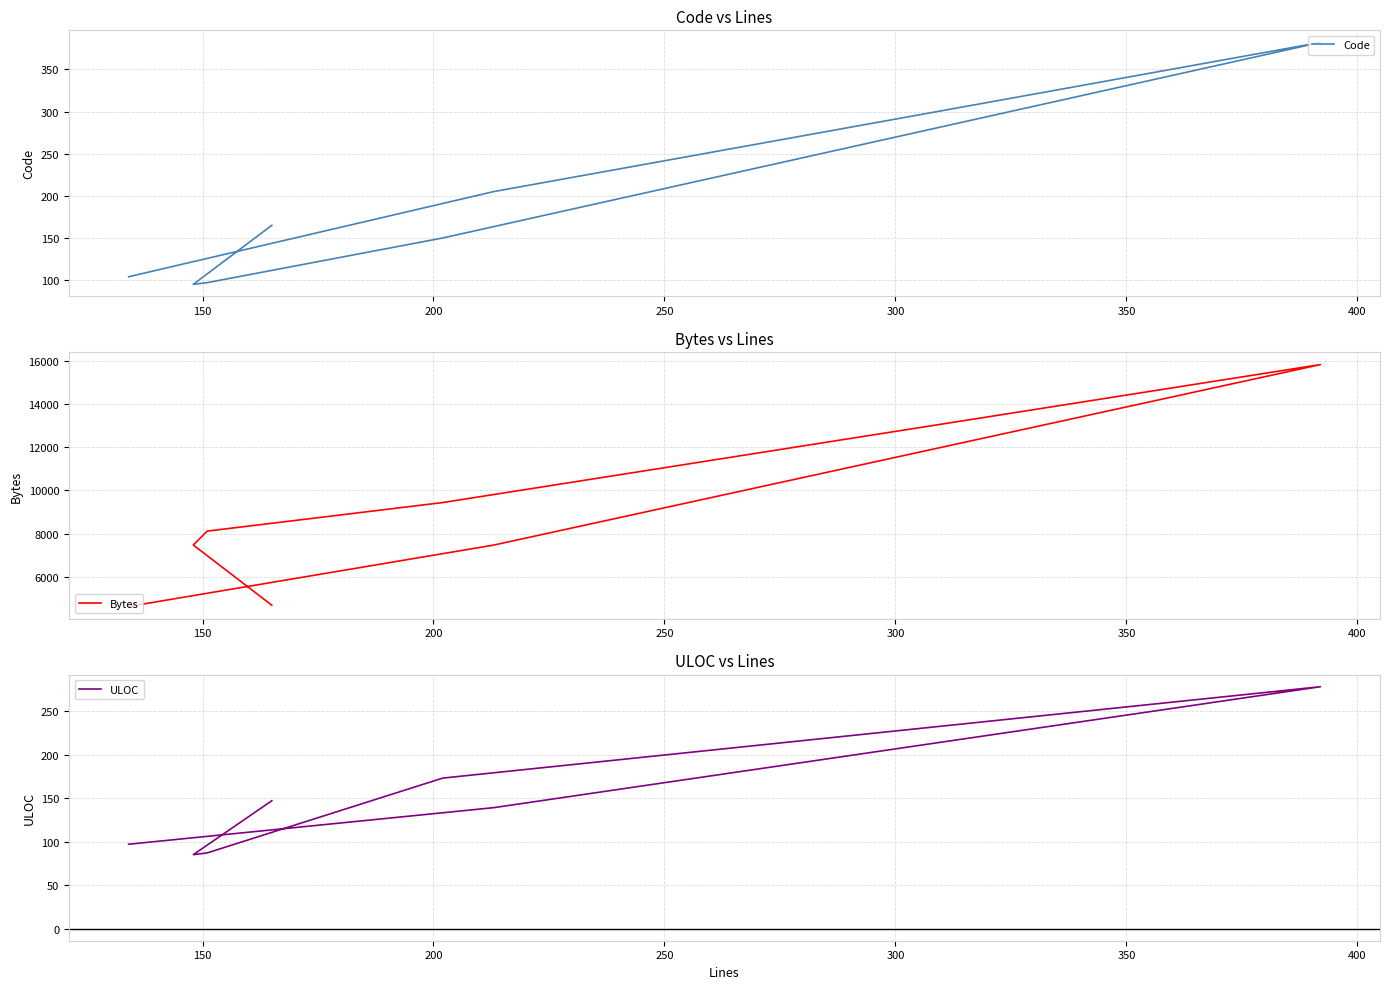

Is this an area chart (filled region under the line)?

No